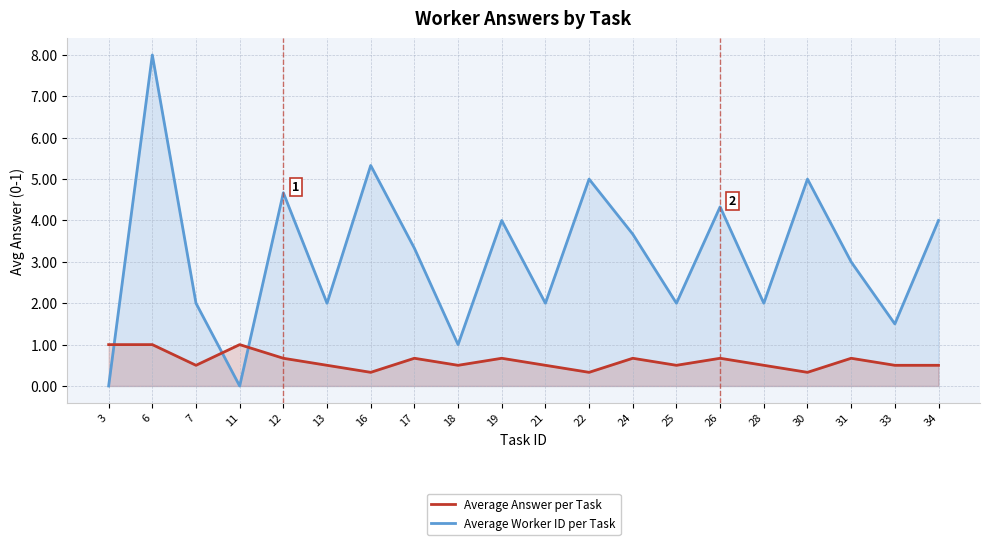

What are all the series names shown in the legend?

Average Answer per Task, Average Worker ID per Task